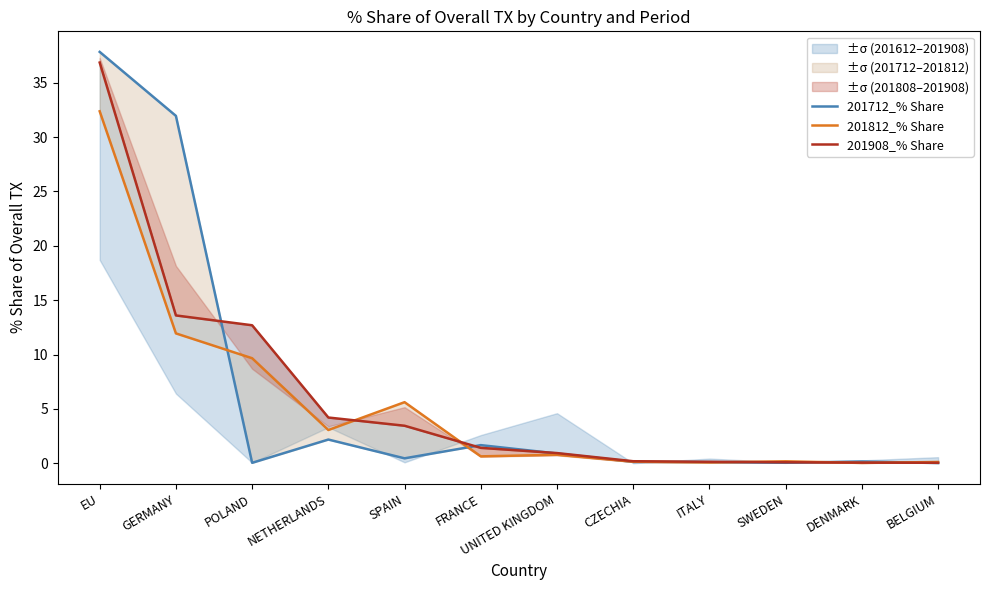

Rank the series by their maximum value, from lowest to highest.

201812_% Share, 201908_% Share, 201712_% Share